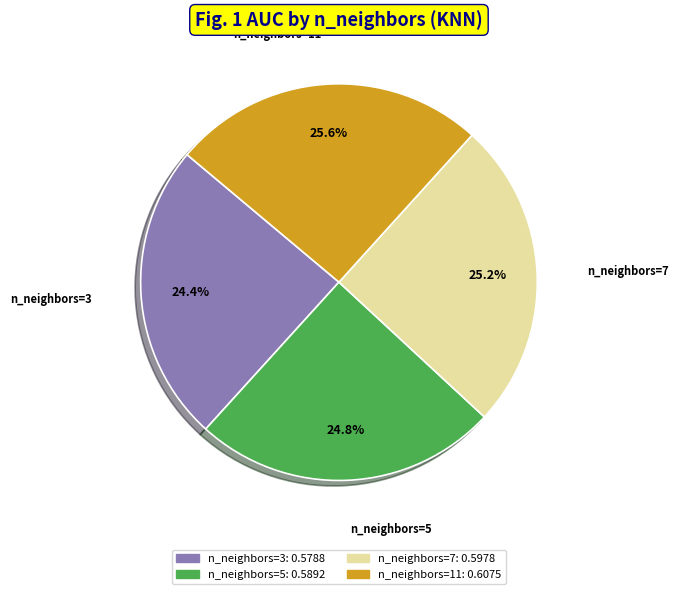

To the nearest percent, what is the average slice percentage?

25%